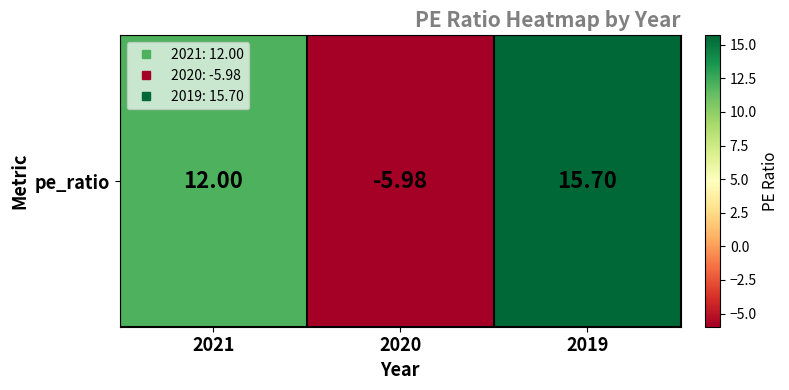

What is the difference between the maximum and minimum values?

21.7